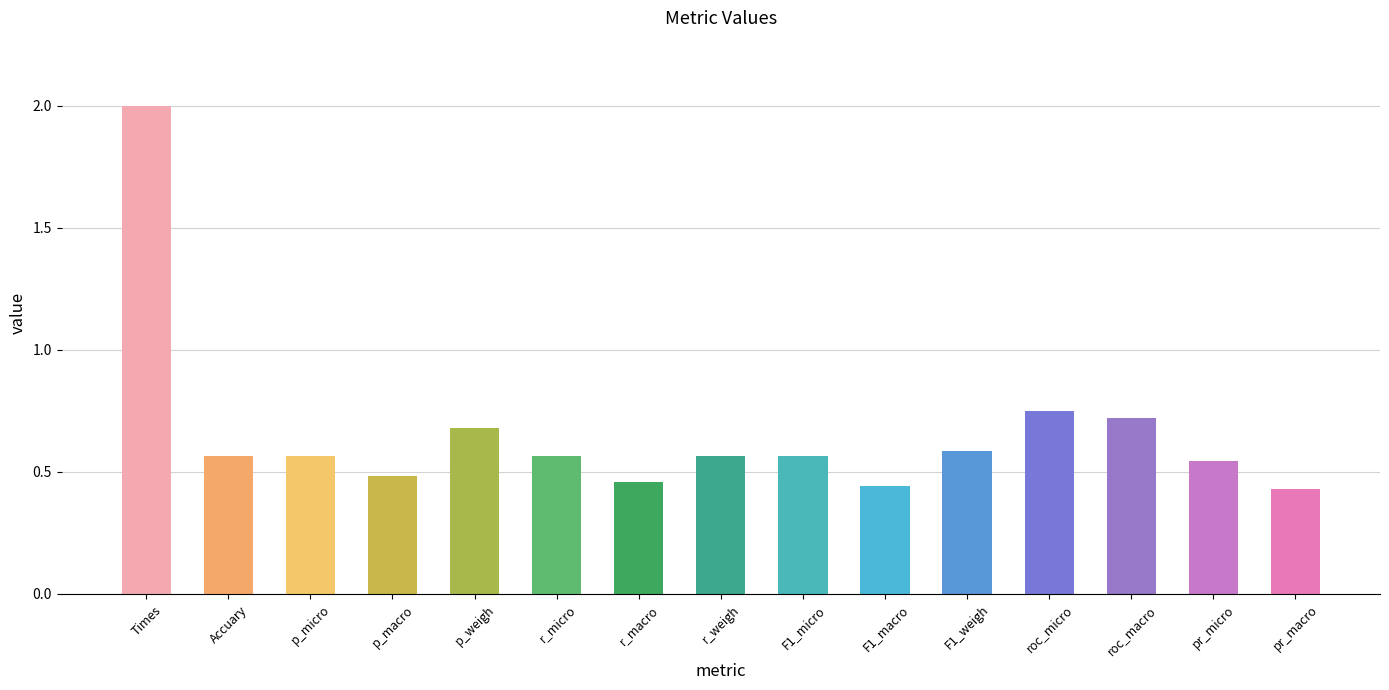

Are the bars horizontal?

No